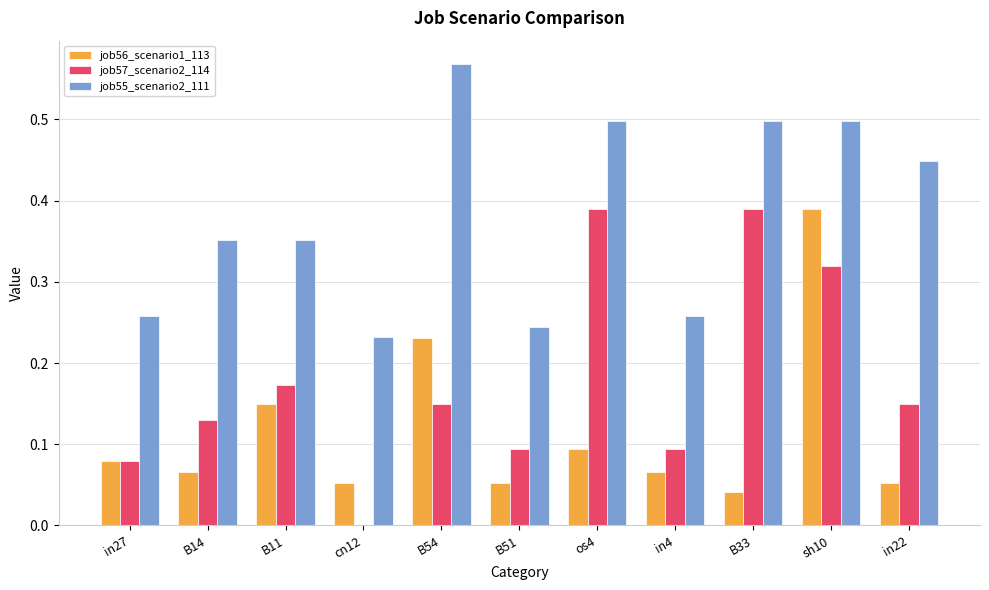

True or false: job56_scenario1_113 has a value of 0.1 at B14.

True